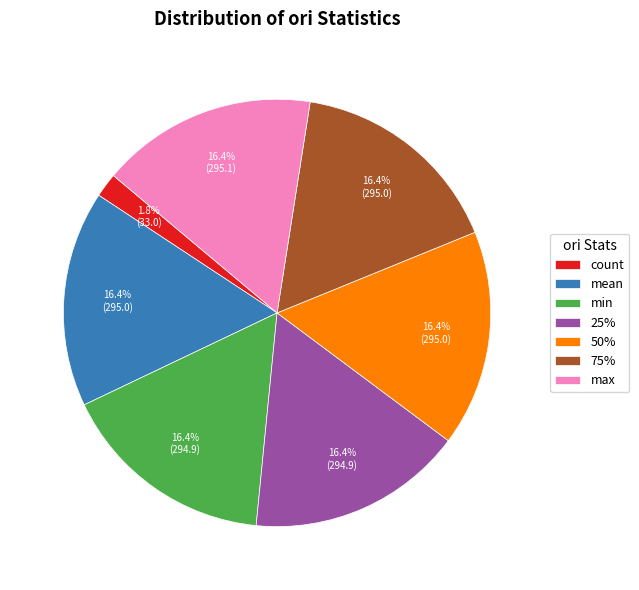

To the nearest percent, what portion does mean represent?

16%